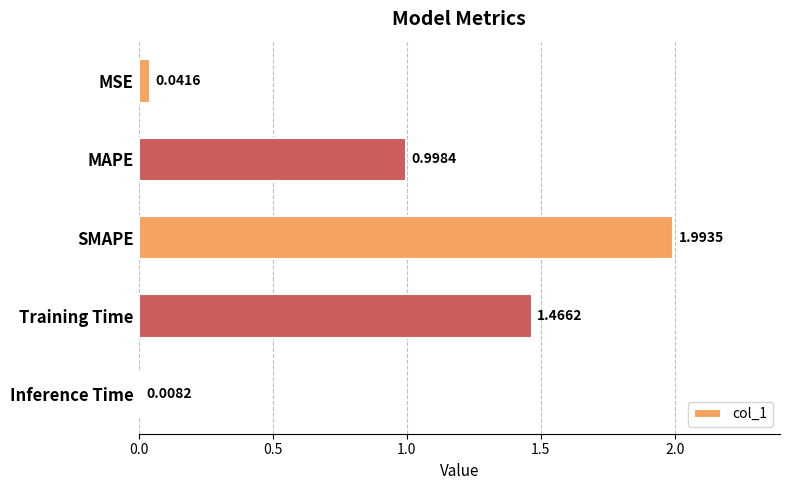

What is the label of the 5th bar from the bottom?

MSE